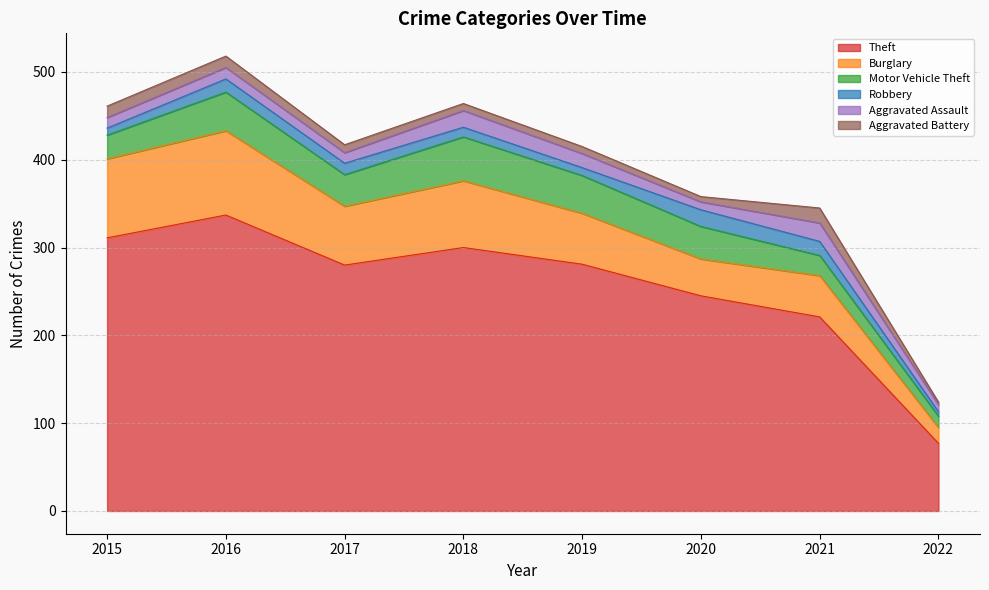

What is the difference between the highest and lowest values at 2020?

239